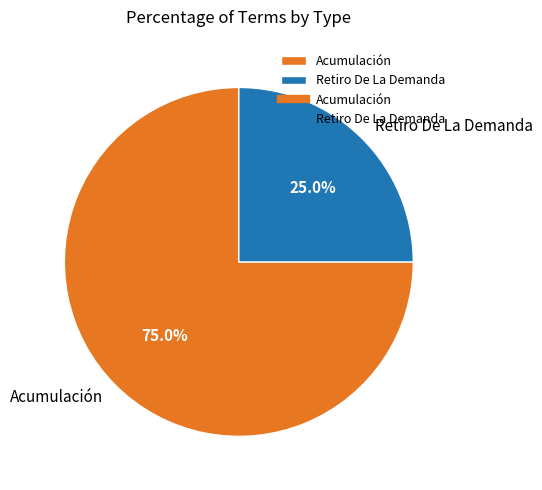

To the nearest percent, what is the difference between the largest and smallest slice percentages?

50%